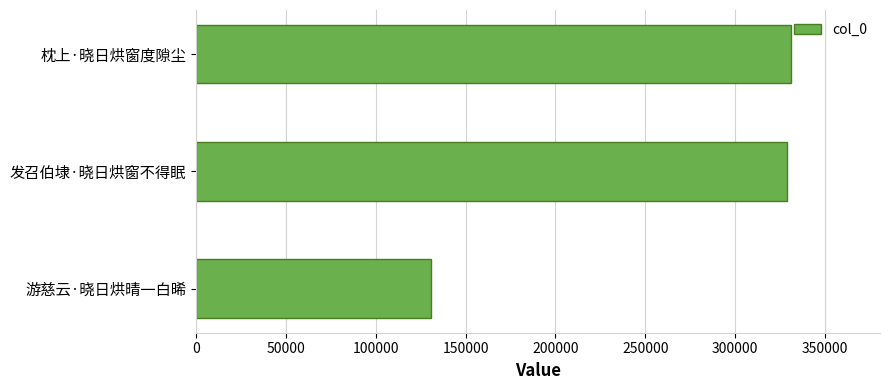

What is the ratio of the value at 发召伯埭·晓日烘窗不得眠 to the value at 游慈云·晓日烘晴一白晞?

2.5